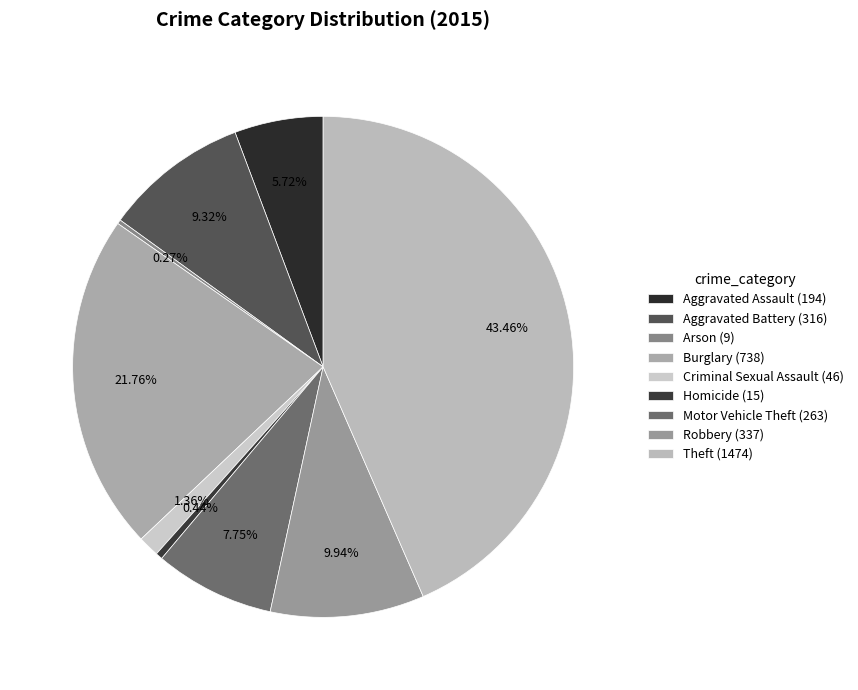

What is the ratio of the value at Robbery to the value at Criminal Sexual Assault?

7.3